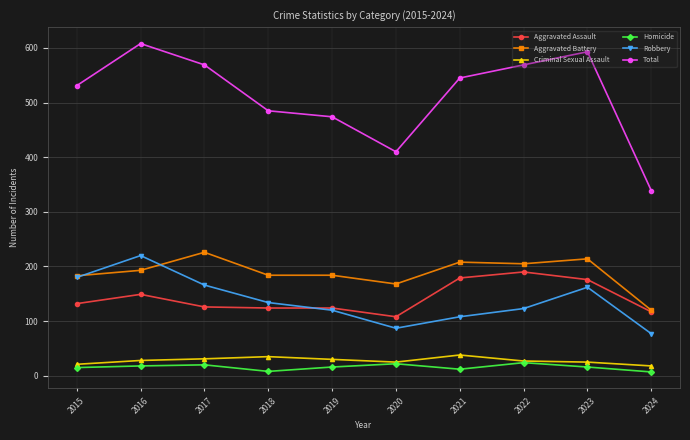

At how many categories does at least one series exceed 94?

10